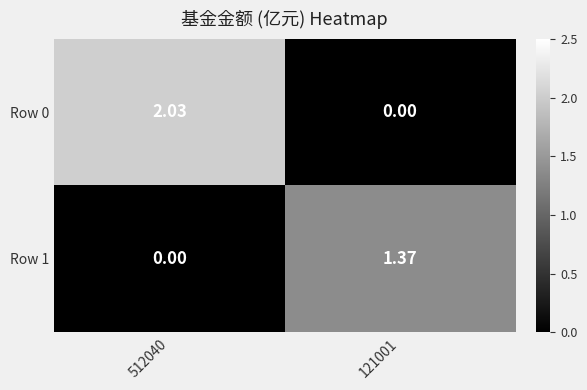

Is the value of Row 0 at 121001 greater than the value of Row 1 at 121001?

No